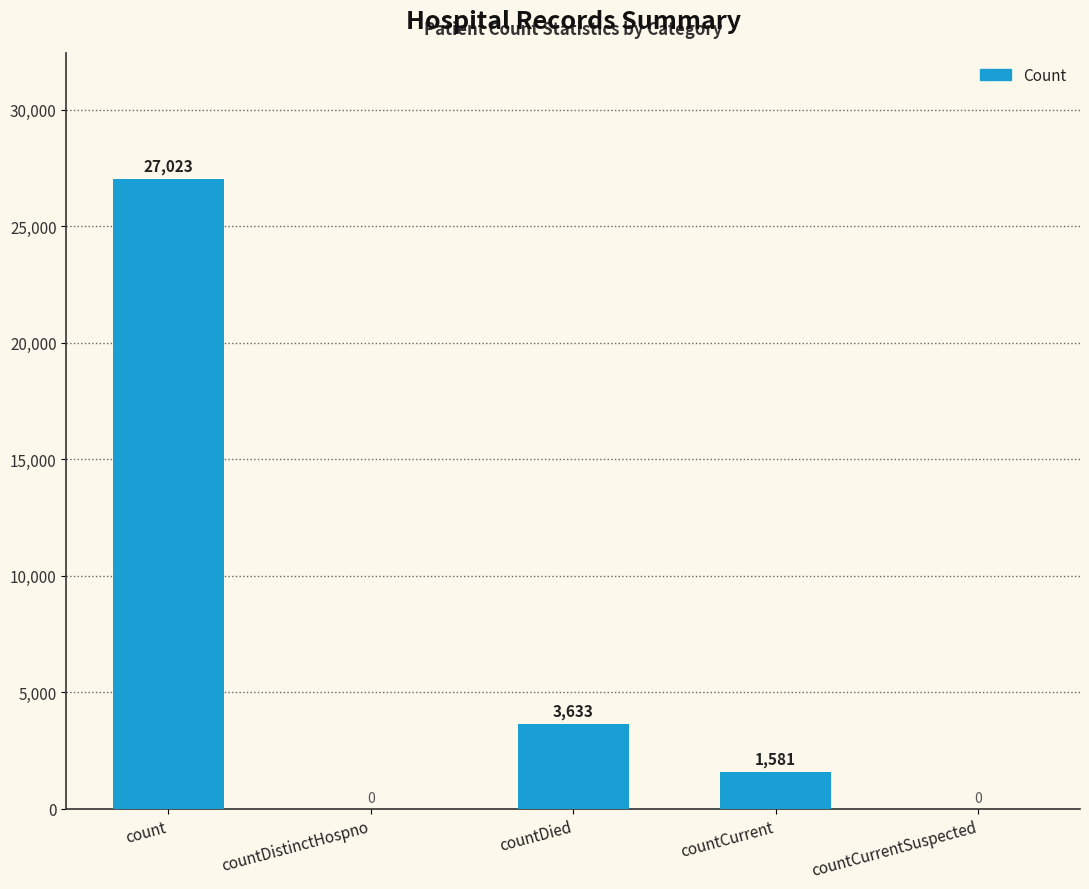

Which has a higher value, countCurrent or countCurrentSuspected?

countCurrent